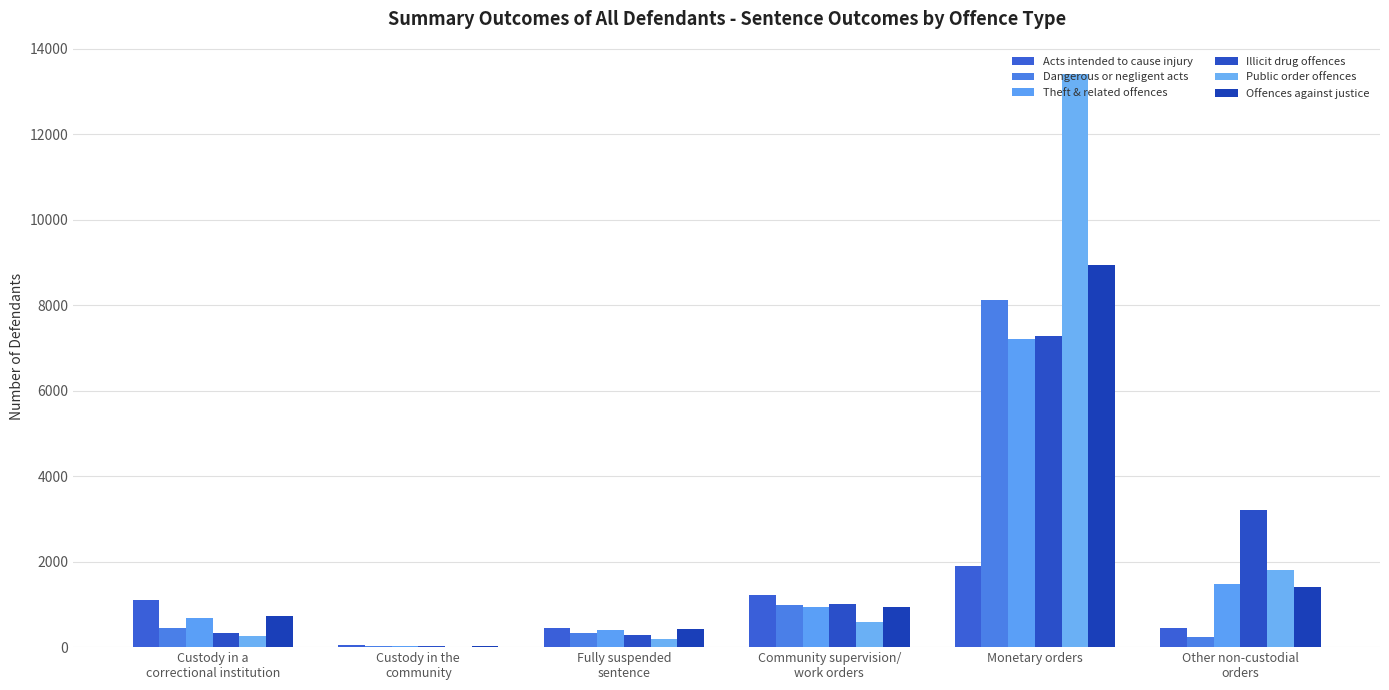

What is the spread (max minus min) of values at Monetary orders?

11484